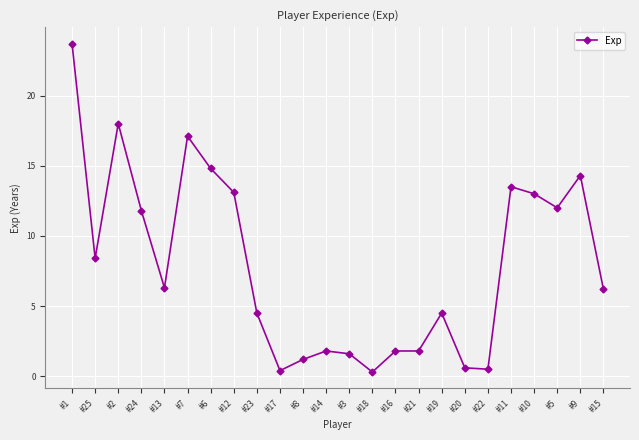

True or false: the data shows 3.1 at #10.

False